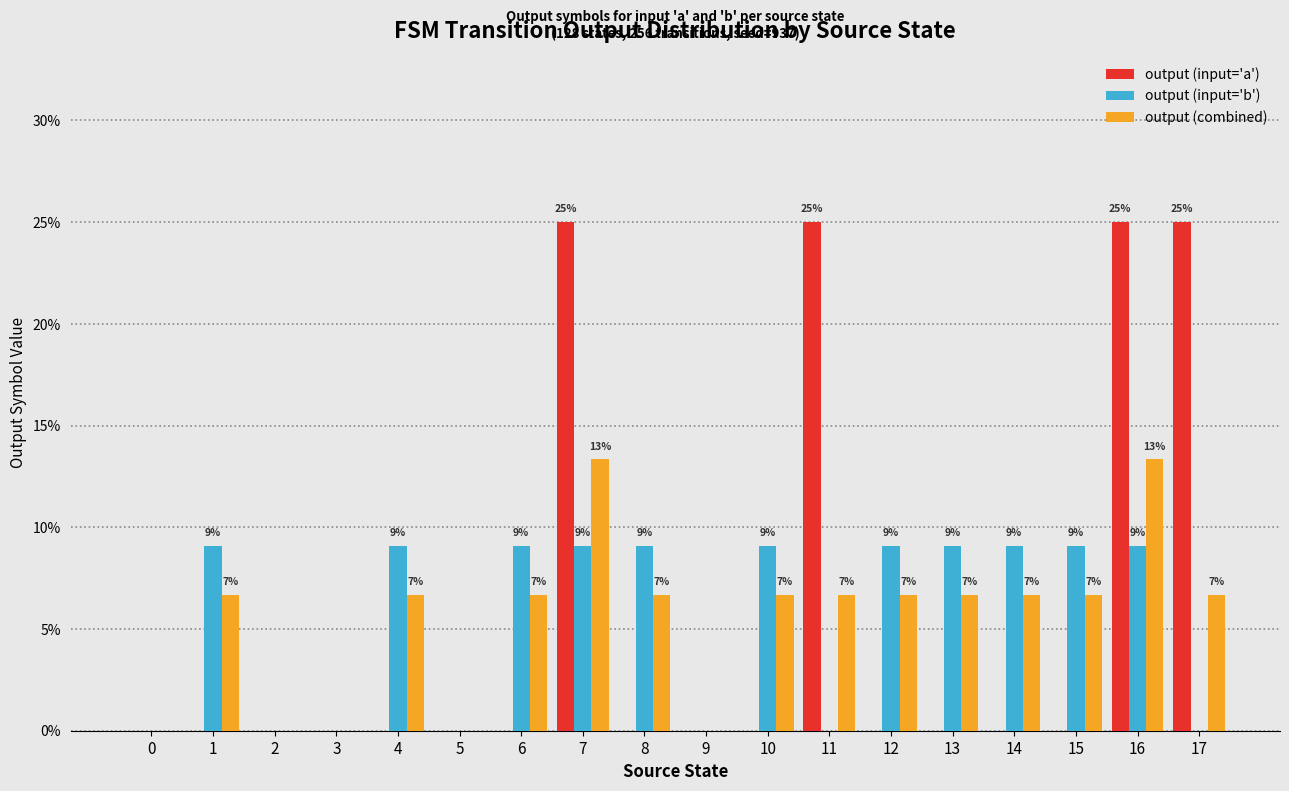

Are the bars grouped side by side (vs. stacked)?

Yes